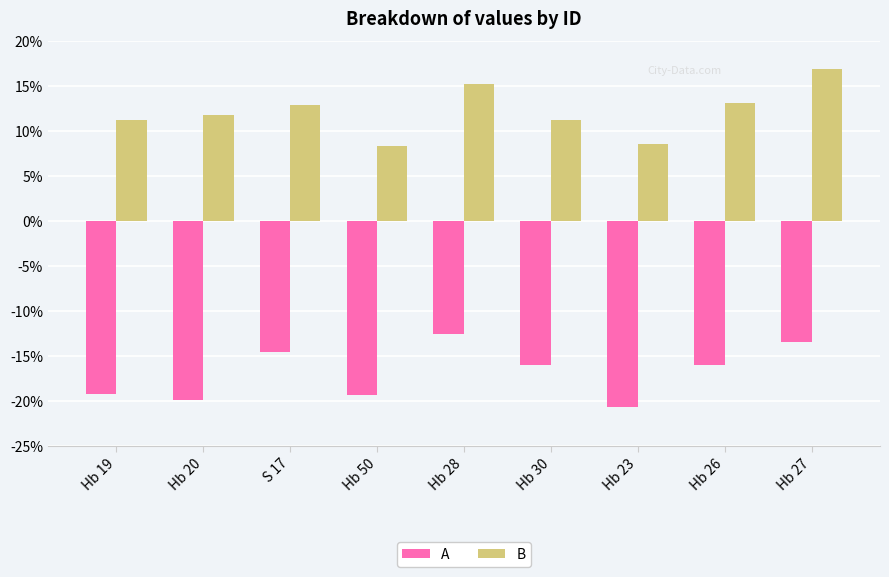

What are all the series names shown in the legend?

A, B